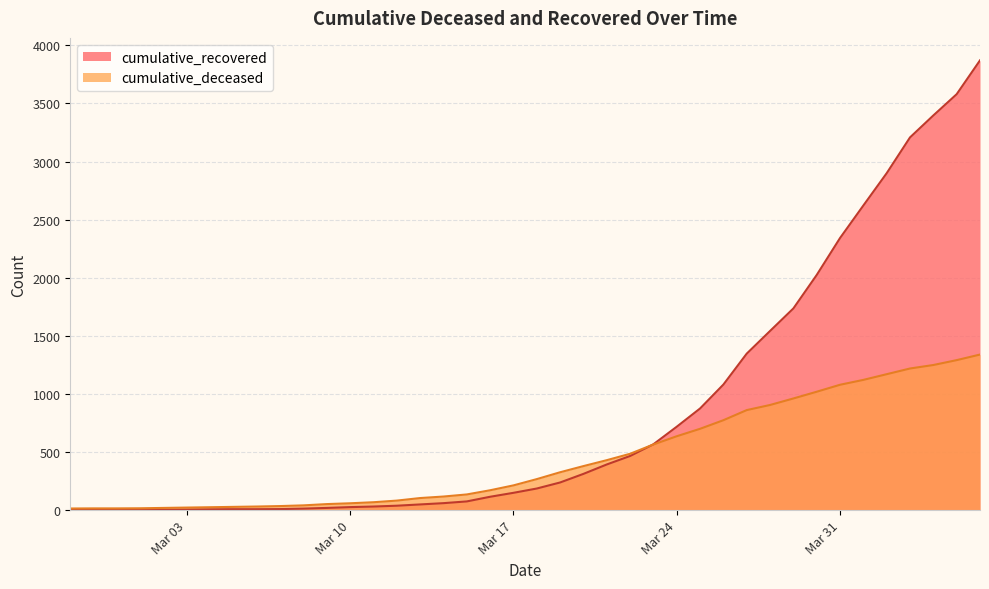

What is the average value of the cumulative_recovered series?

851